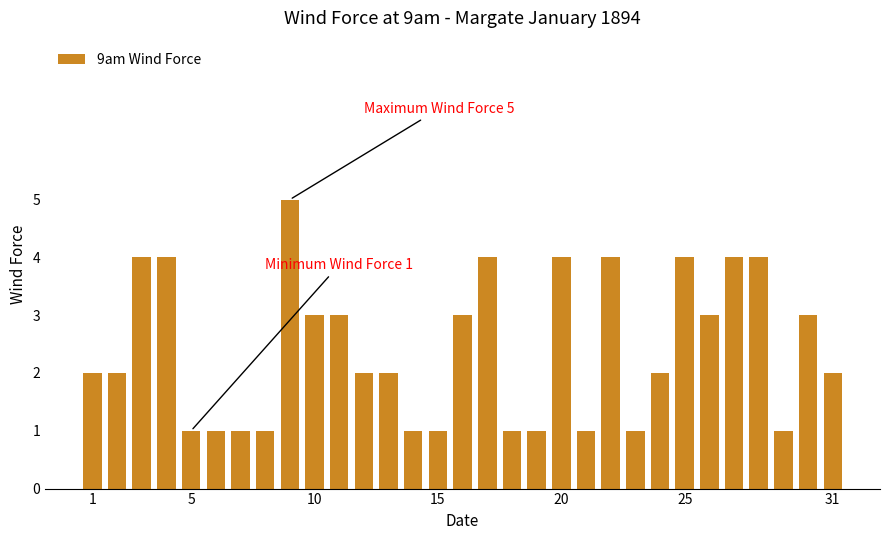

Reading left to right, extract all data points from this chart.

2	2	4	4	1	1	1	1	5	3	3	2	2	1	1	3	4	1	1	4	1	4	1	2	4	3	4	4	1	3	2